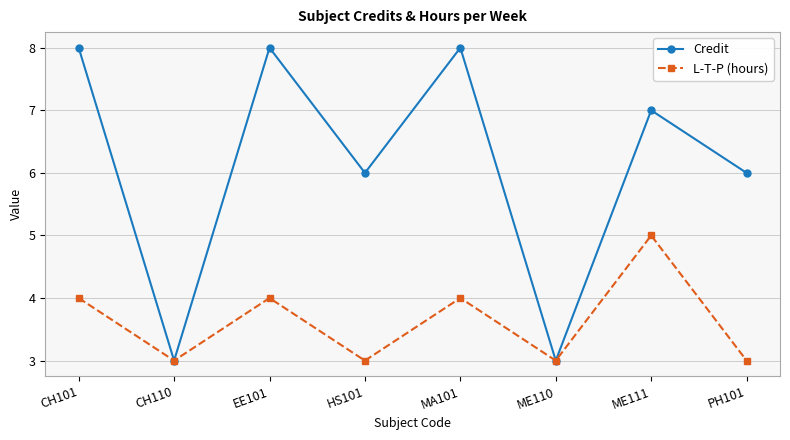

What is the total value across all series at ME111?

12